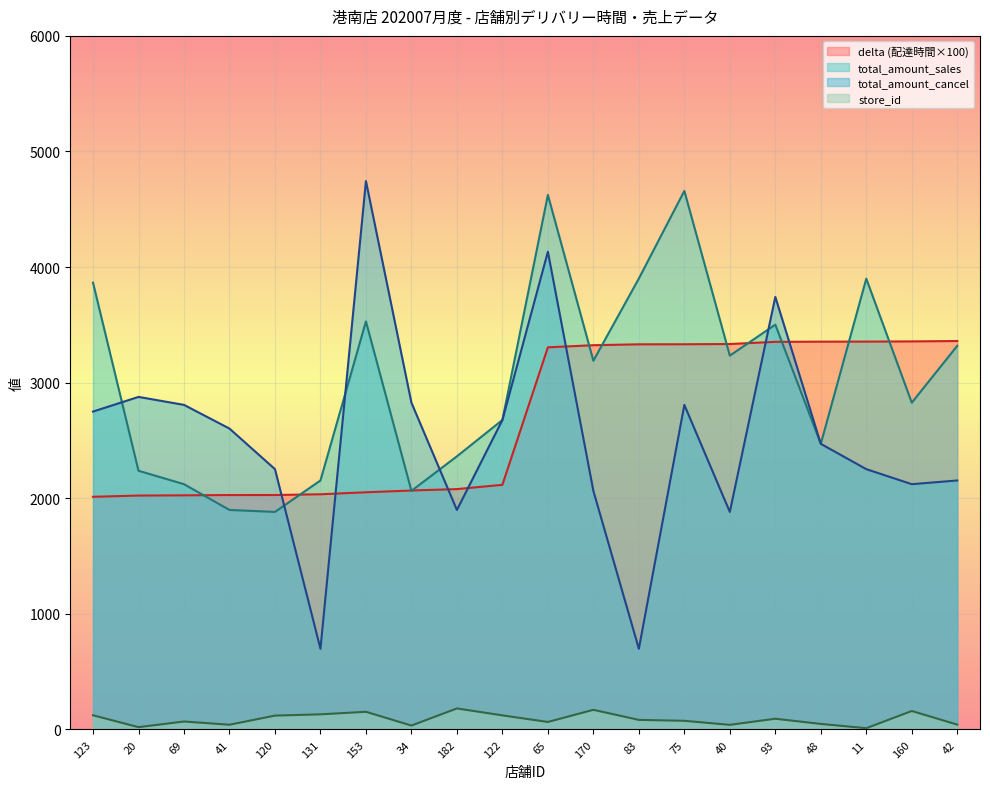

Reading right to left, transcribe all the data shown in this chart.

store_id: 42=42.0	160=160.0	11=11.0	48=48.0	93=93.0	40=40.0	75=75.0	83=83.0	170=170.0	65=65.0	122=122.0	182=182.0	34=34.0	153=153.0	131=131.0	120=120.0	41=41.0	69=69.0	20=20.0	123=123.0
delta: 42=3360.4	160=3357.1	11=3355.4	48=3354.9	93=3353.4	40=3334.5	75=3332.4	83=3331.9	170=3324.2	65=3305.9	122=2116.5	182=2079.4	34=2067.4	153=2051.9	131=2034.7	120=2028.2	41=2028.0	69=2025.4	20=2023.6	123=2012.8
total_amount_sales: 42=3319.0	160=2827.0	11=3900.0	48=2471.0	93=3502.0	40=3234.0	75=4659.0	83=3901.0	170=3190.0	65=4624.0	122=2677.0	182=2363.0	34=2064.0	153=3530.0	131=2154.0	120=1882.0	41=1899.0	69=2122.0	20=2238.0	123=3865.0
total_amount_cancel: 42=2154.0	160=2122.0	11=2252.0	48=2471.0	93=3742.0	40=1882.0	75=2808.0	83=698.0	170=2064.0	65=4133.0	122=2677.0	182=1899.0	34=2827.0	153=4744.0	131=698.0	120=2252.0	41=2603.0	69=2808.0	20=2877.0	123=2750.0